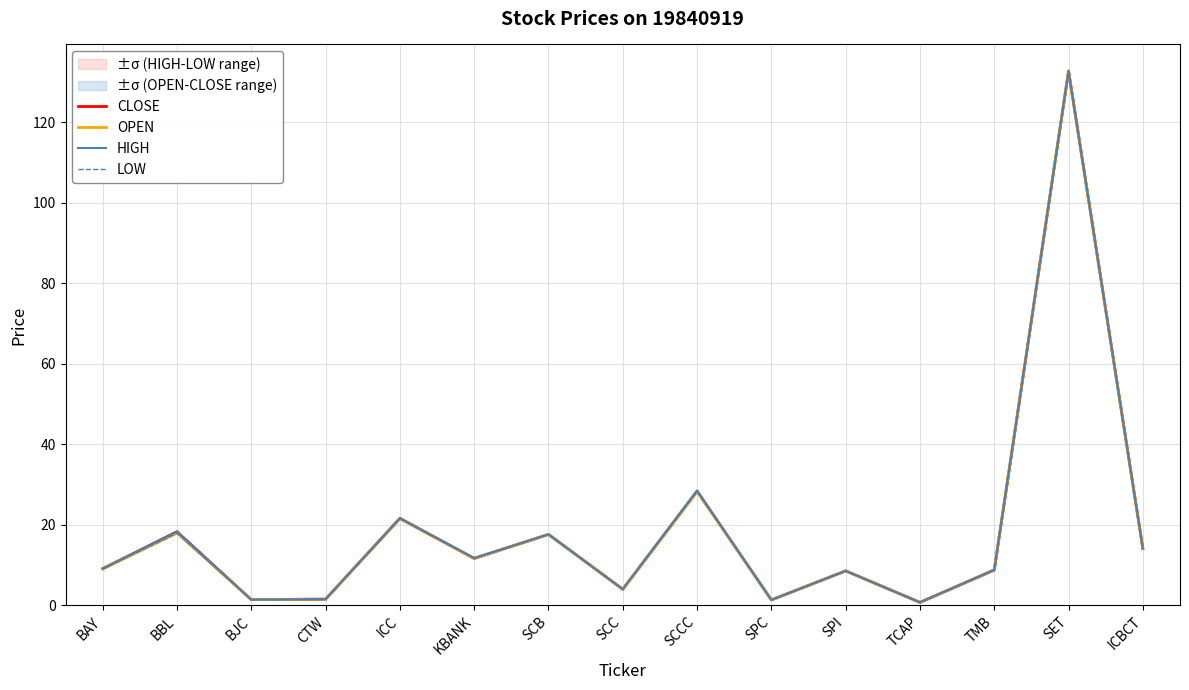

What is the average value of the LOW series?

18.6